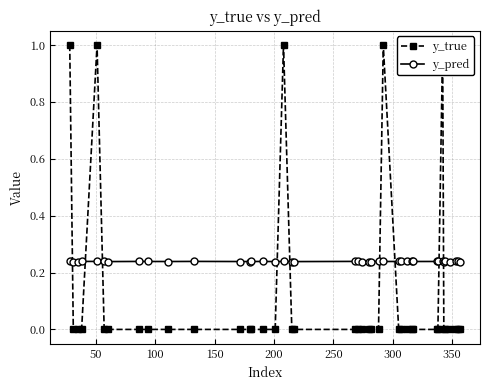

True or false: y_true and y_pred cross at least once.

True